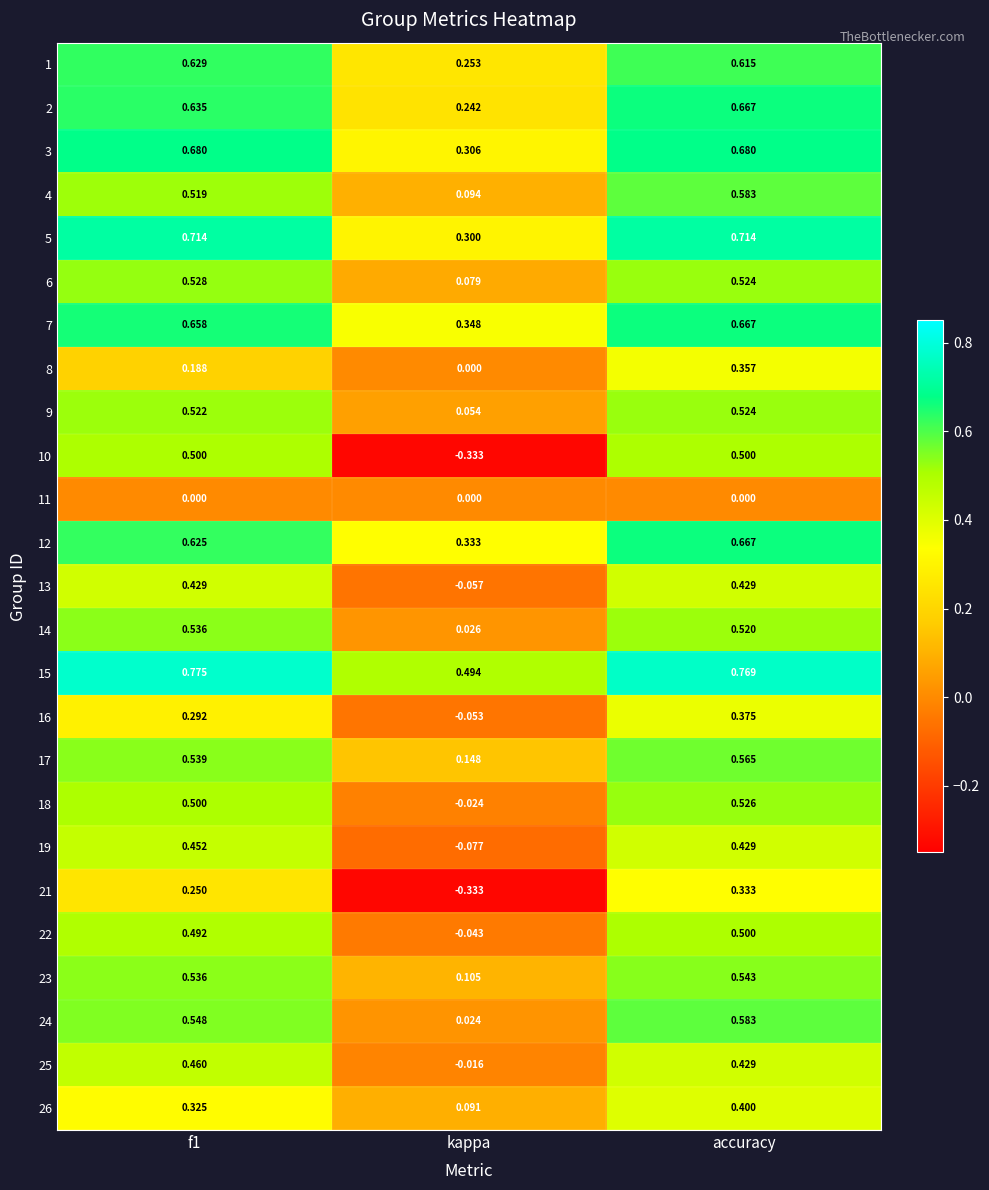

At which label does 17 reach its peak?

accuracy